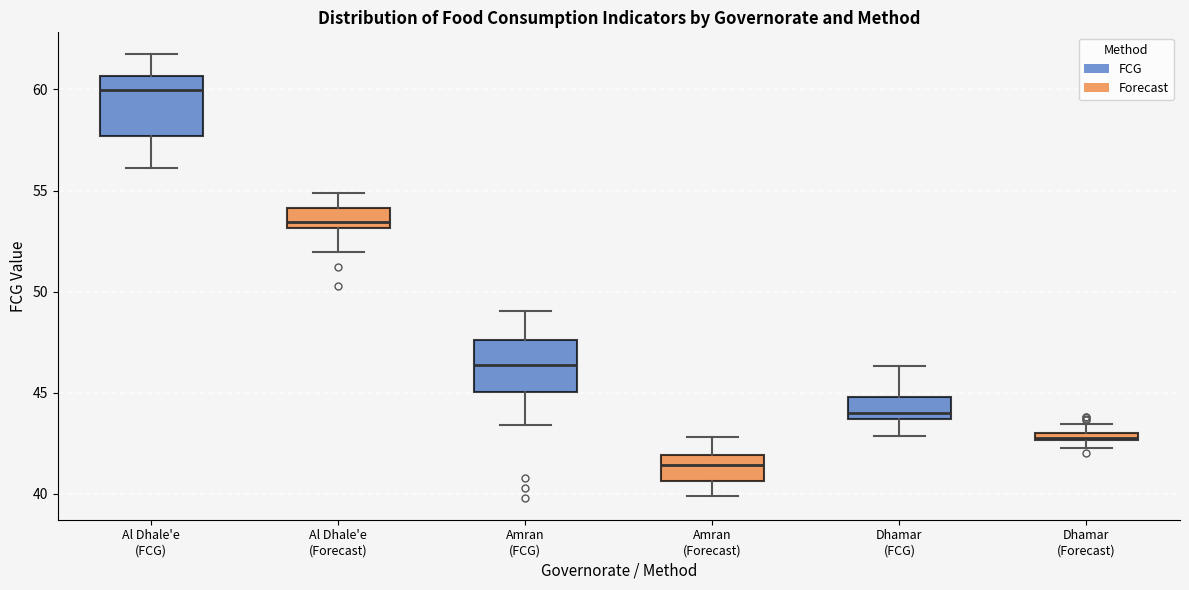

Which box's median line is the highest?

Al Dhale'e (FCG)